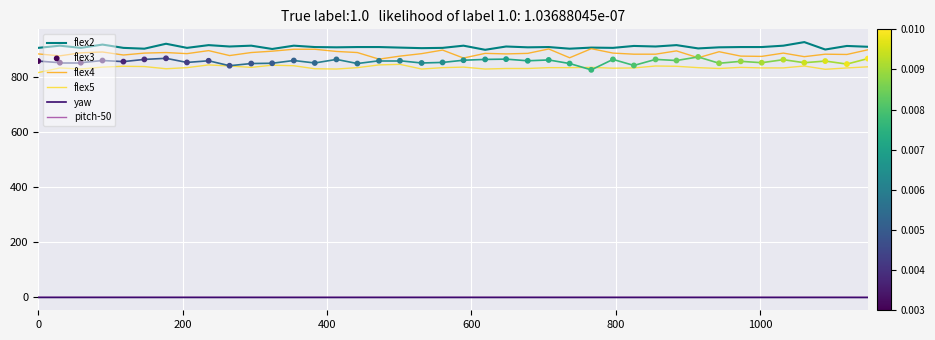

Which series contains the highest Y value?

flex2